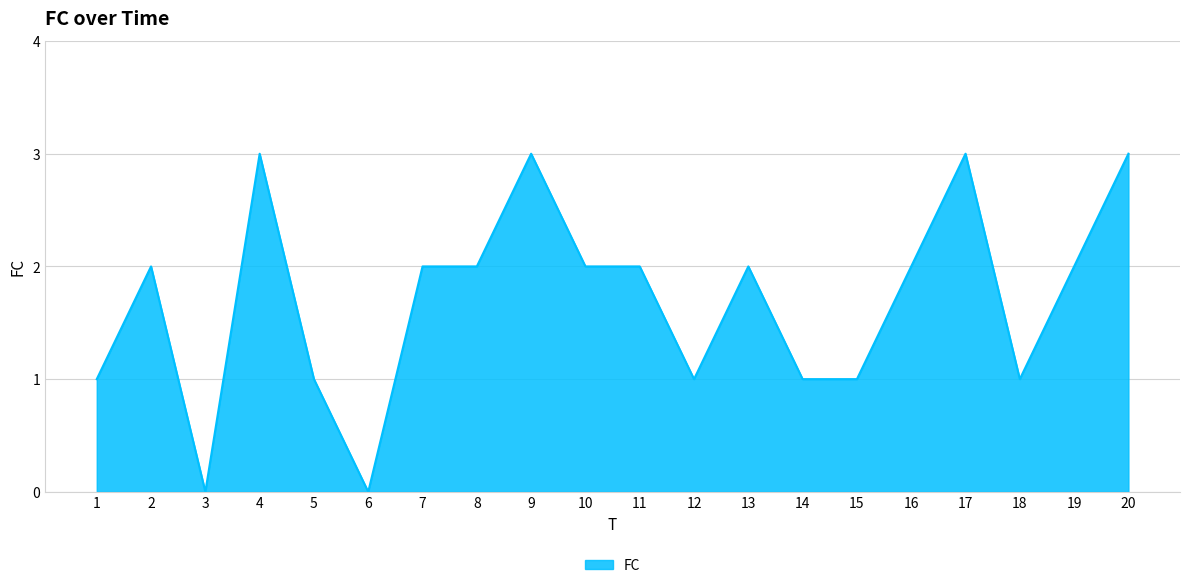

What value does the data have at 4?

3